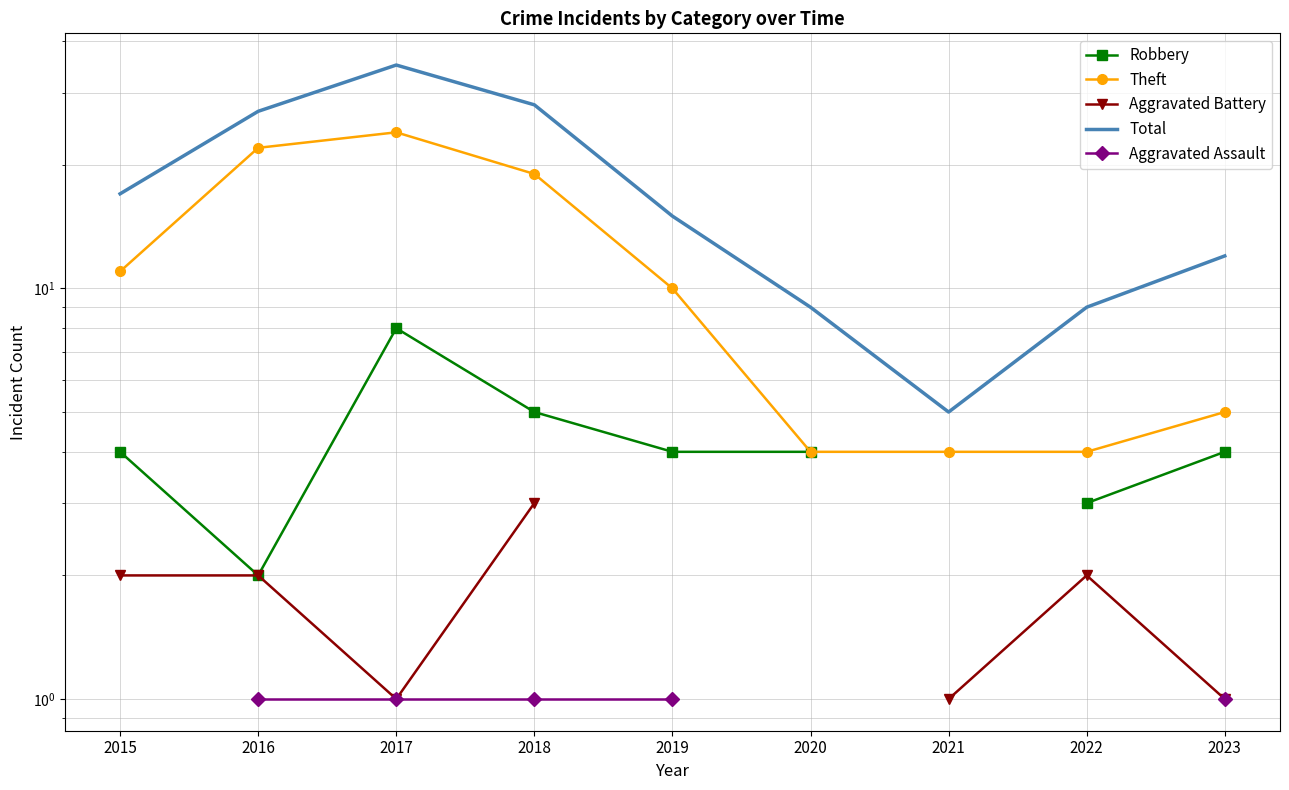

Is the value of Theft at 2016 greater than the value of Robbery at 2020?

Yes